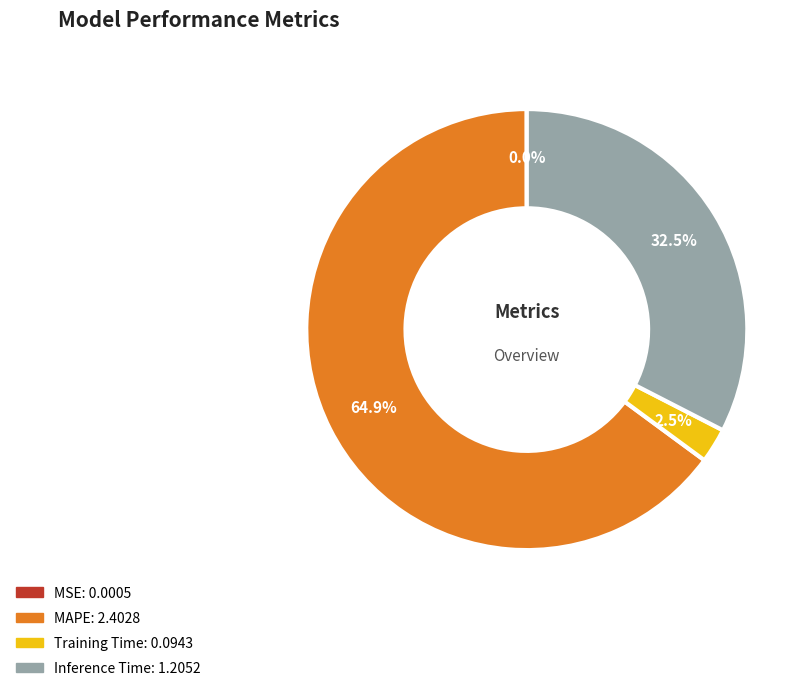

Do Training Time and MAPE together represent more than half of the pie?

Yes